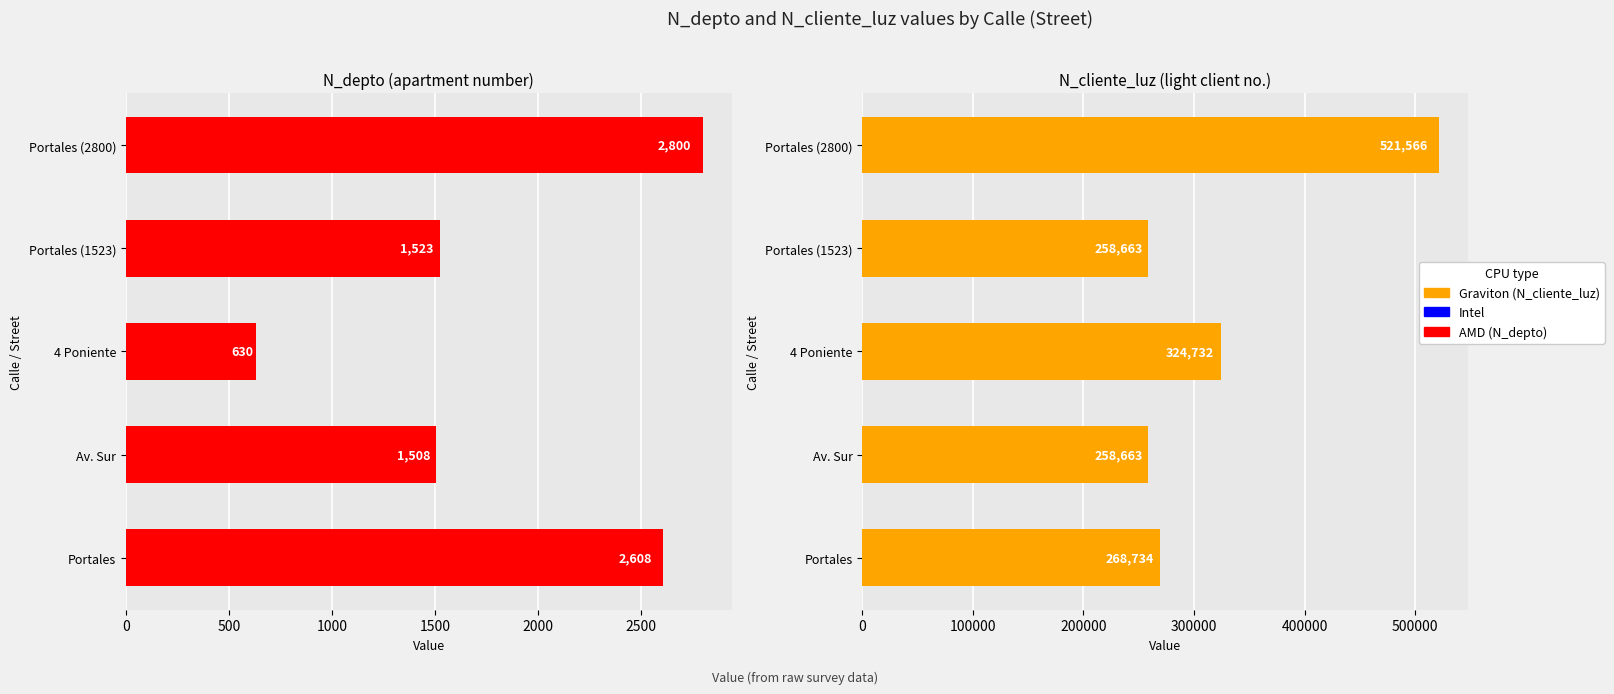

How many series are shown in this chart?

2